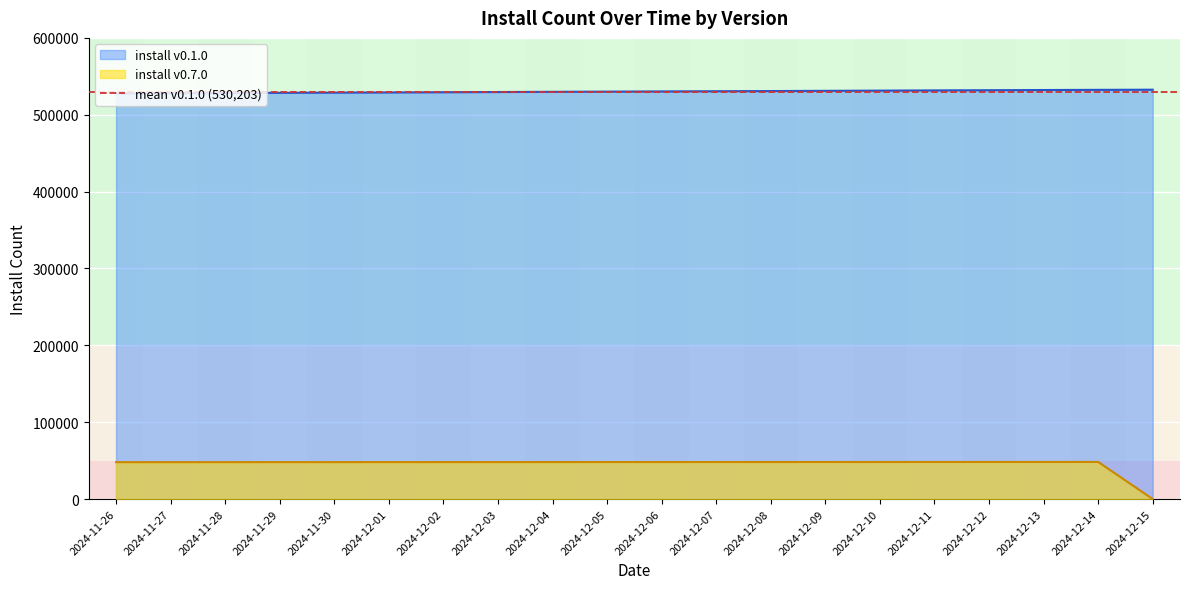

The value of install v0.1.0 at 2024-12-09 is 531110. True or false?

True